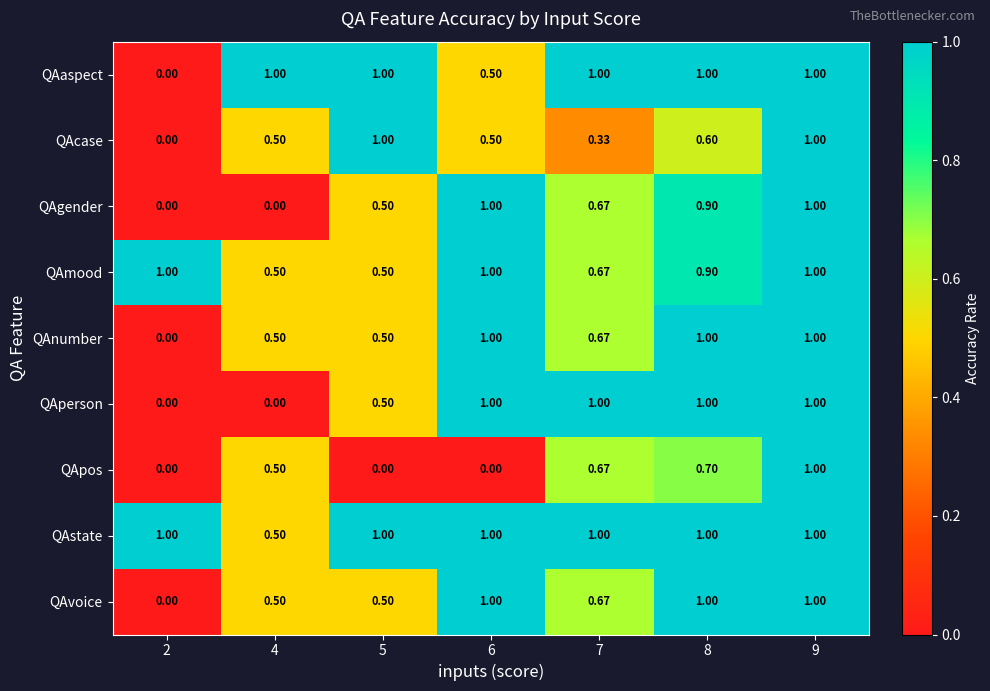

At which category is the sum across all series the highest?

9